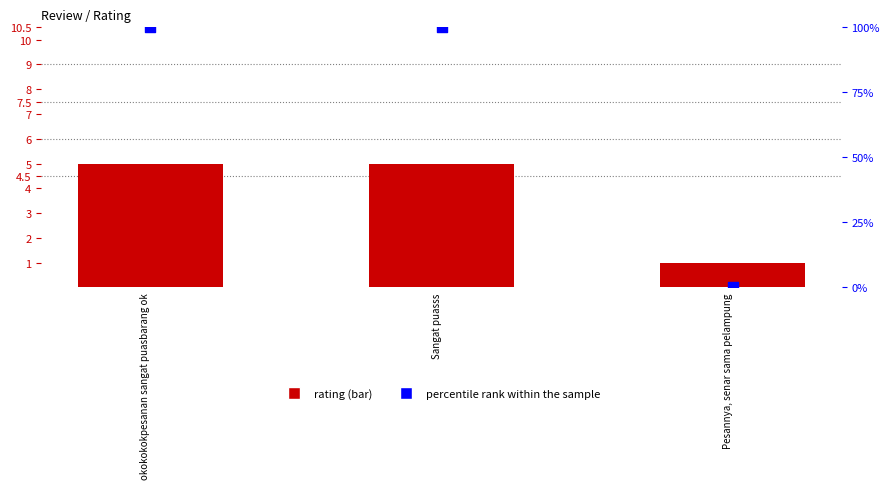

Which series has the largest total across all categories?

percentile rank within the sample